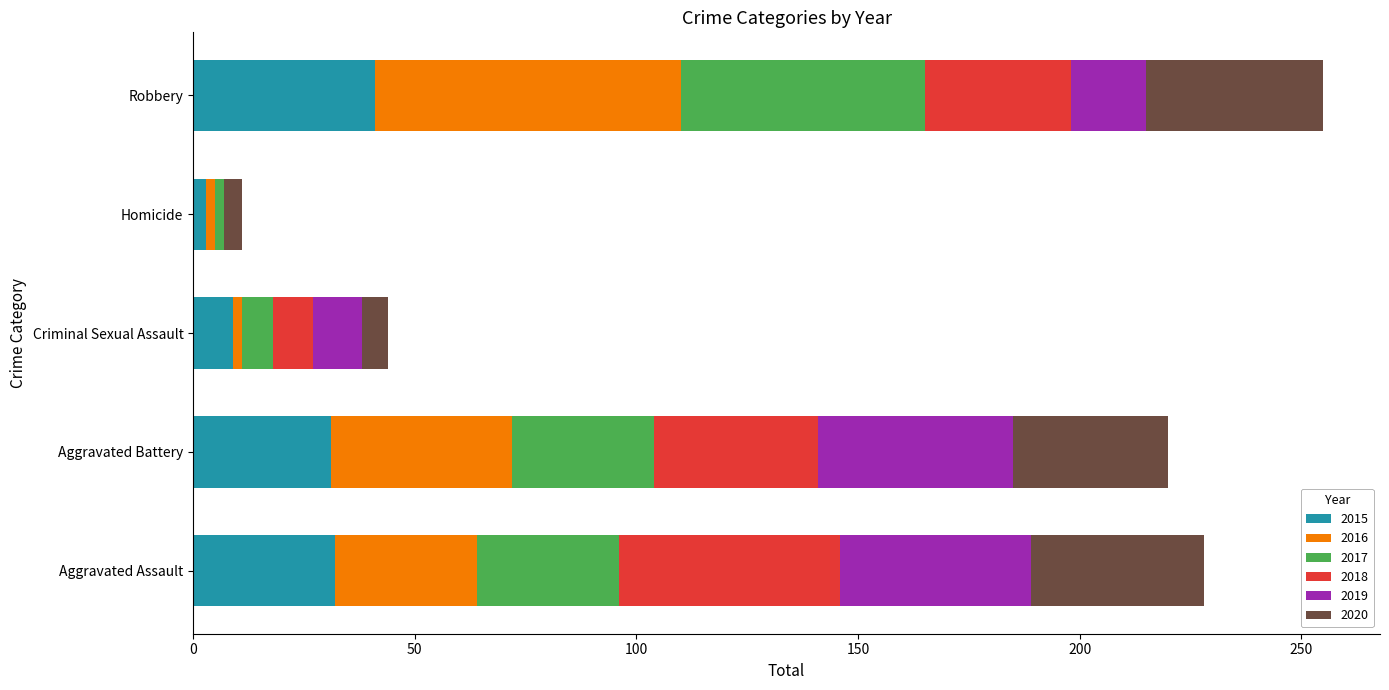

What is the total value across all series at Aggravated Battery?

220